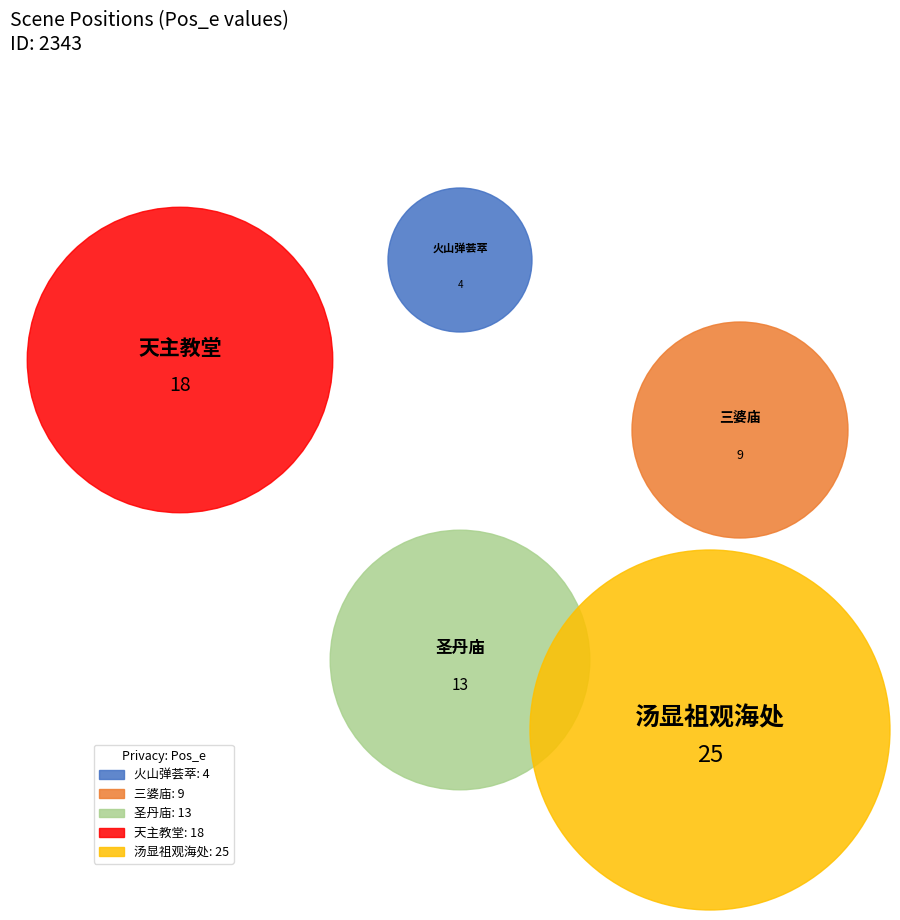

Does 11 represent more than half of the total?

No